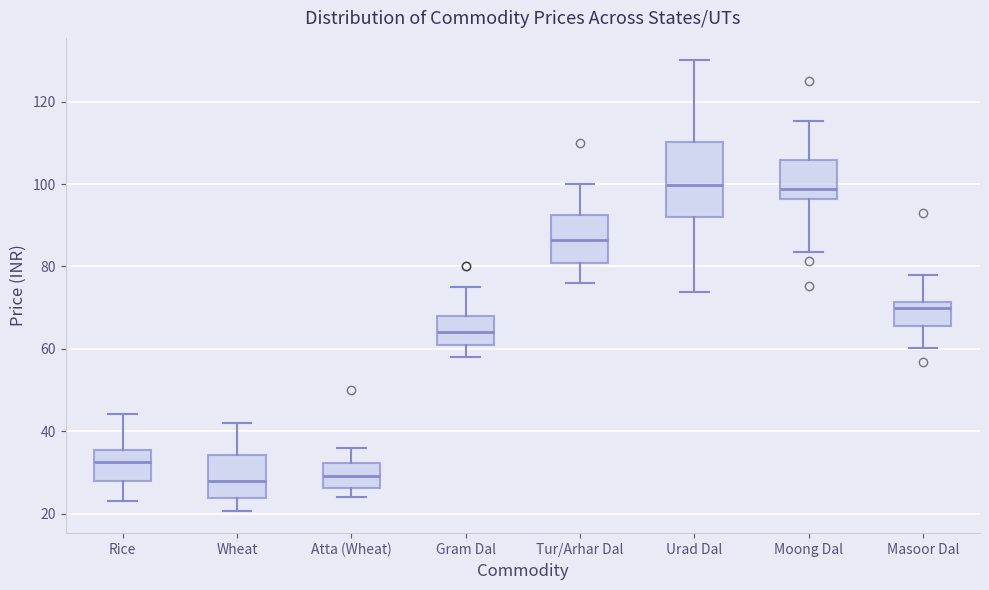

Which box is the tallest, from its lower edge to its upper edge?

Urad Dal